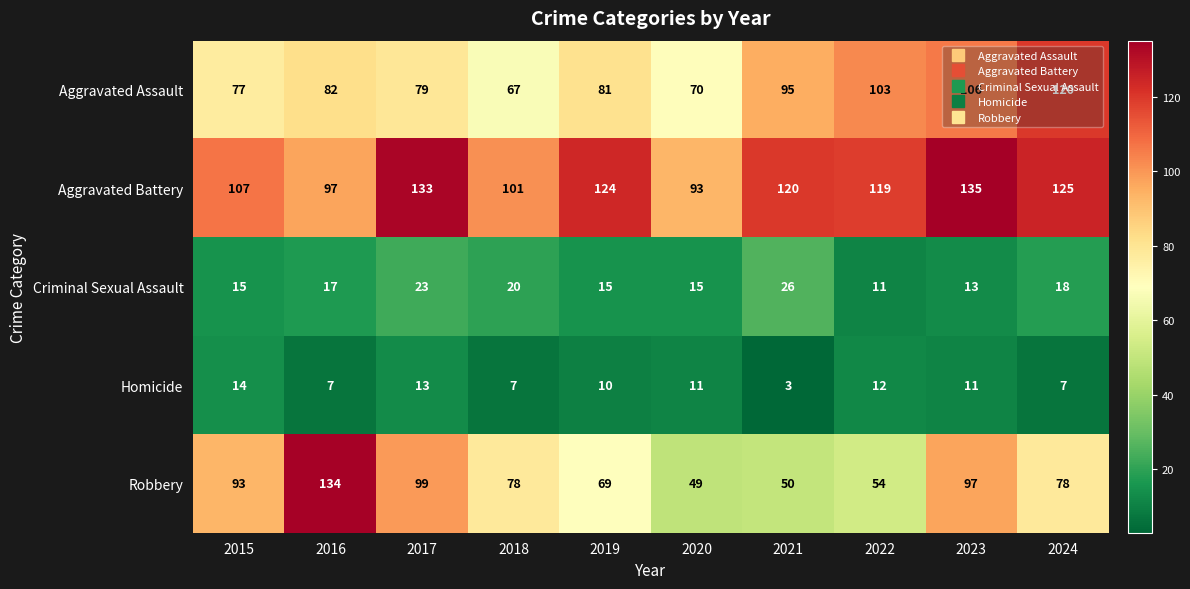

What is the lowest value of the Robbery series?

49